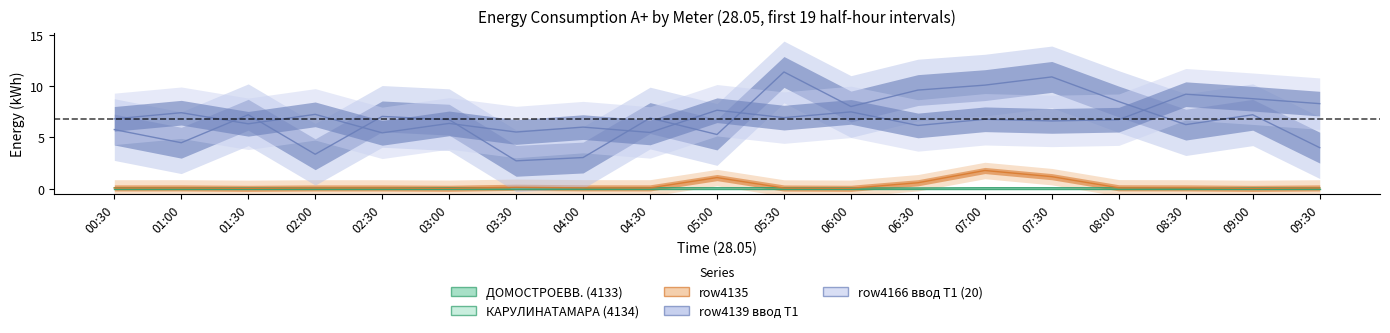

At which label is row4166 ввод Т1 (20) closest to 7?

05:30